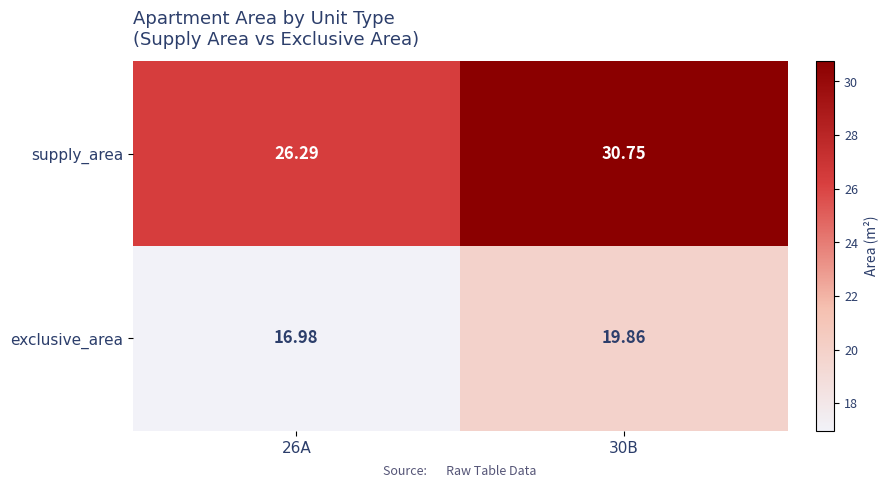

Is the value of supply_area at 30B greater than the value of exclusive_area at 26A?

Yes